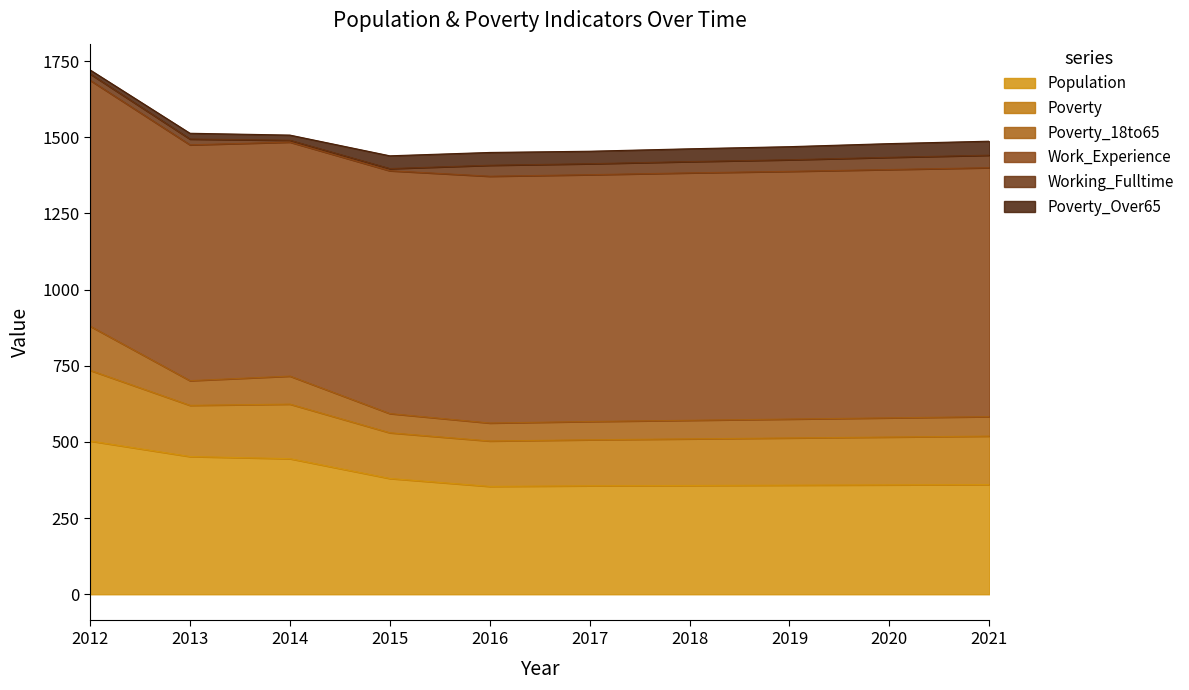

What is the minimum value for Population?

354